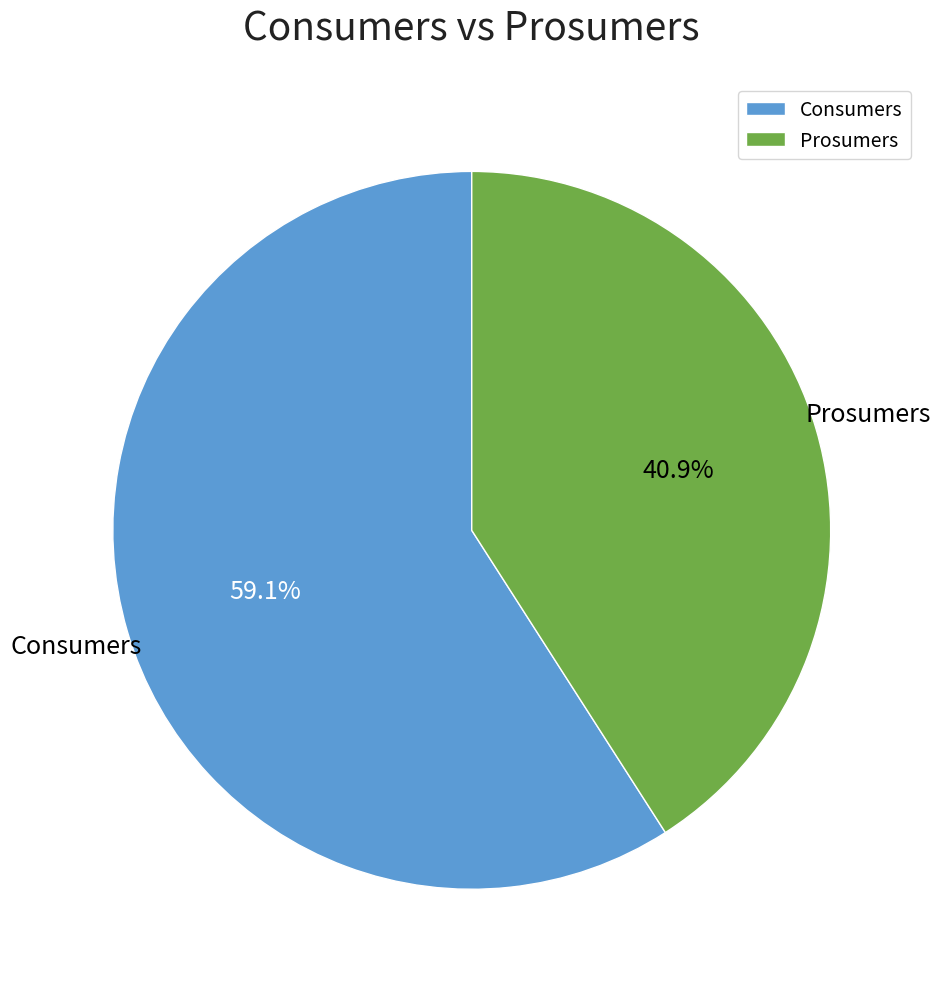

What is the ratio of the value at Consumers to the value at Prosumers?

1.4